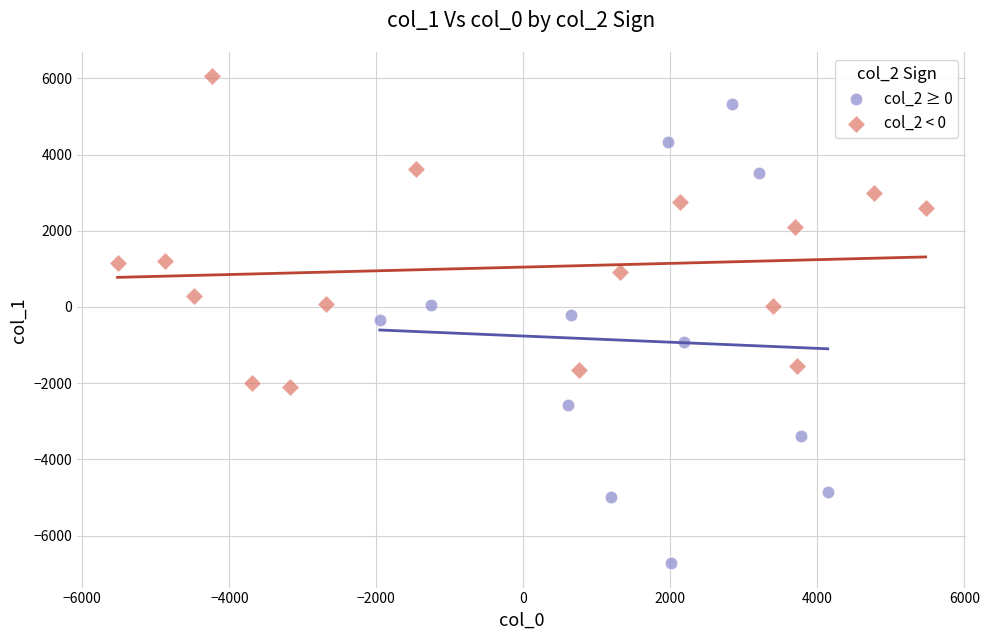

Which series contains the highest Y value?

col_2 < 0